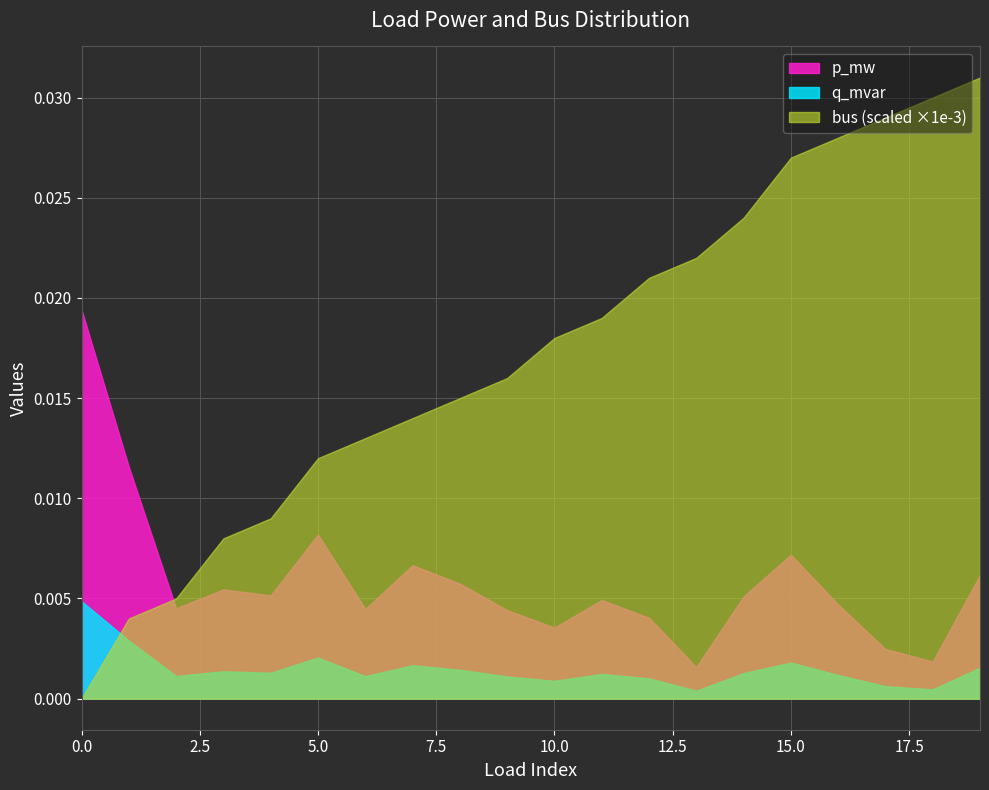

How many series are shown in this chart?

3